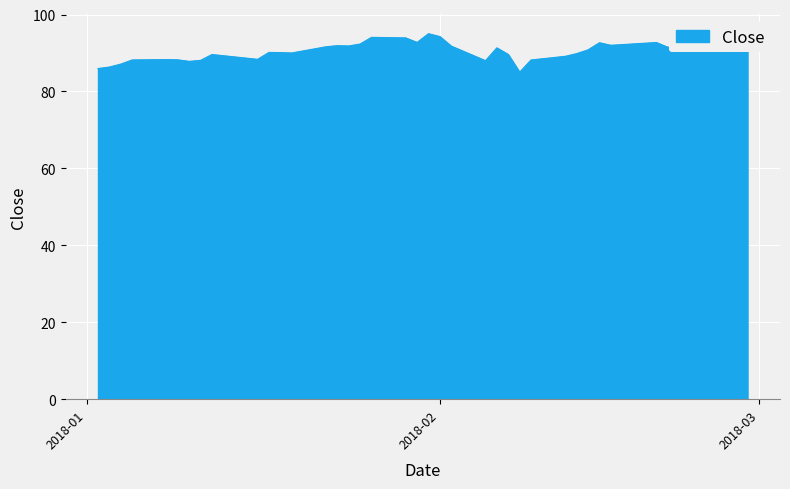

What is the sum of all values?

3627.6